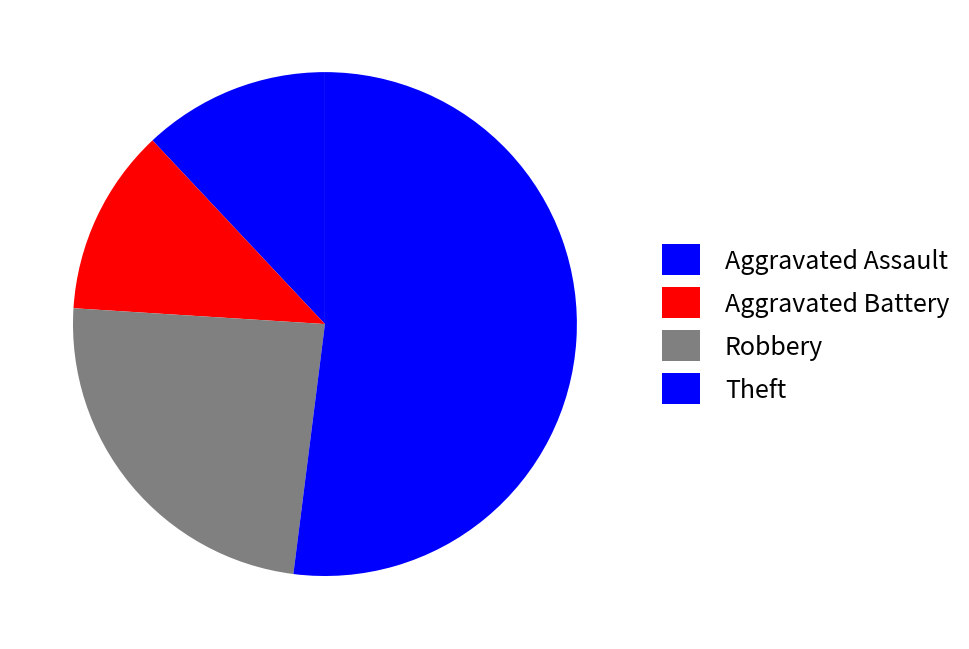

How many slices are in this pie chart?

4